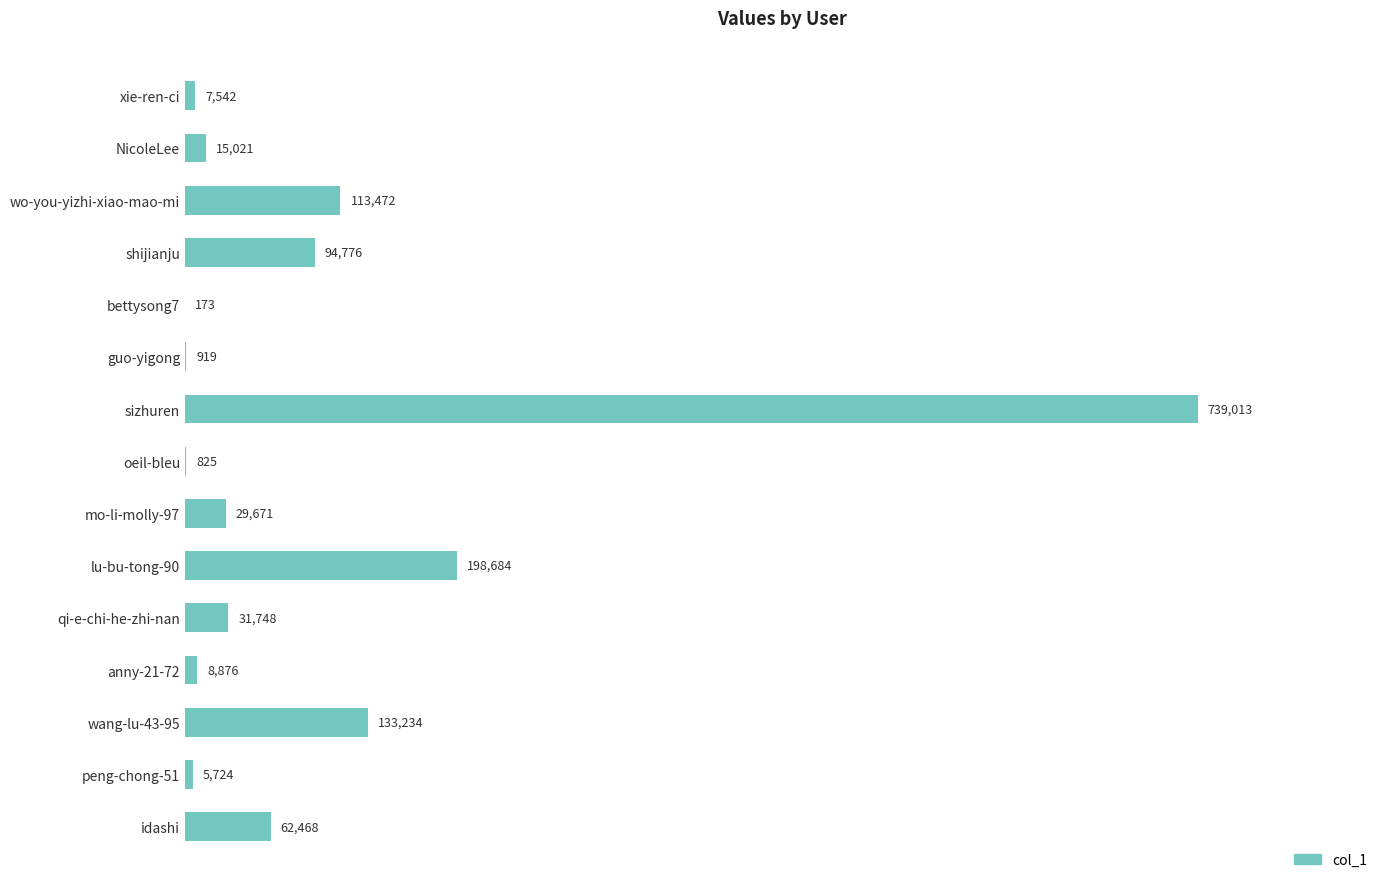

What is the greatest value displayed?

739013